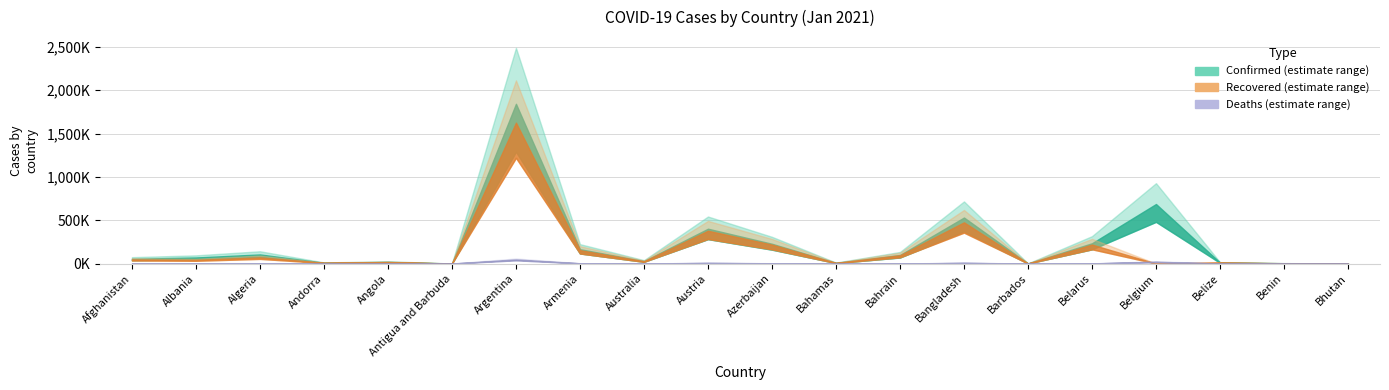

Reading right to left, list all the values displayed in this chart.

Confirmed: Bhutan=850	Benin=3582	Belize=11676	Belgium=686827	Belarus=234111	Barbados=1156	Bangladesh=530890	Bahrain=98878	Bahamas=8088	Azerbaijan=228246	Austria=401886	Australia=28755	Armenia=165711	Argentina=1843077	Antigua and Barbuda=192	Angola=19177	Andorra=9379	Algeria=104852	Albania=69916	Afghanistan=54403
Recovered: Bhutan=631	Benin=3284	Belize=10962	Belgium=0	Belarus=218831	Barbados=493	Bangladesh=475561	Bahrain=95594	Bahamas=6720	Azerbaijan=218387	Austria=378408	Australia=25961	Armenia=154259	Argentina=1625755	Antigua and Barbuda=162	Angola=17176	Andorra=8474	Algeria=71343	Albania=42426	Afghanistan=46912
Deaths: Bhutan=1	Benin=48	Belize=289	Belgium=20620	Belarus=1628	Barbados=9	Bangladesh=7981	Bahrain=366	Bahamas=175	Azerbaijan=3053	Austria=7330	Australia=909	Armenia=3030	Argentina=46355	Antigua and Barbuda=6	Angola=448	Andorra=93	Algeria=2853	Albania=1296	Afghanistan=2363